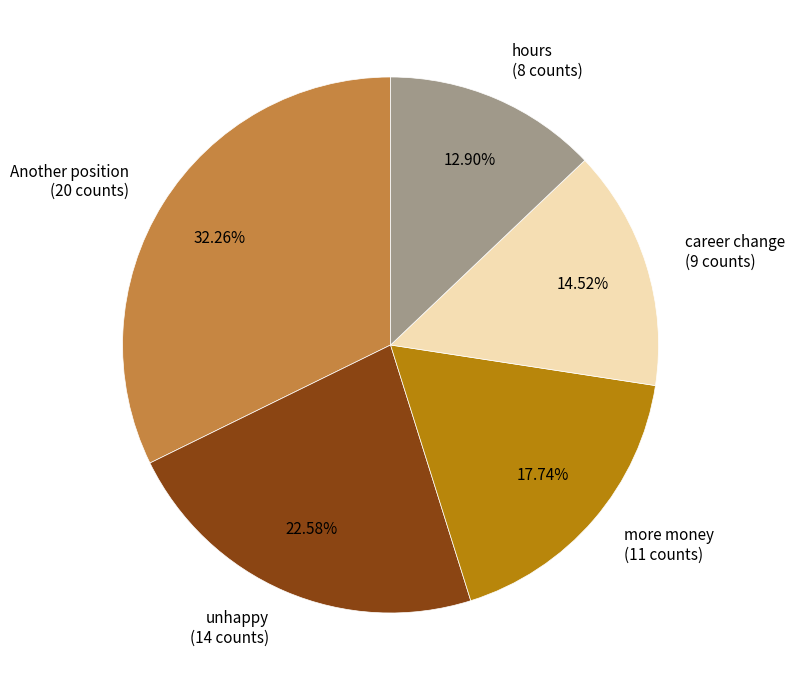

How many segments does this pie chart have?

5